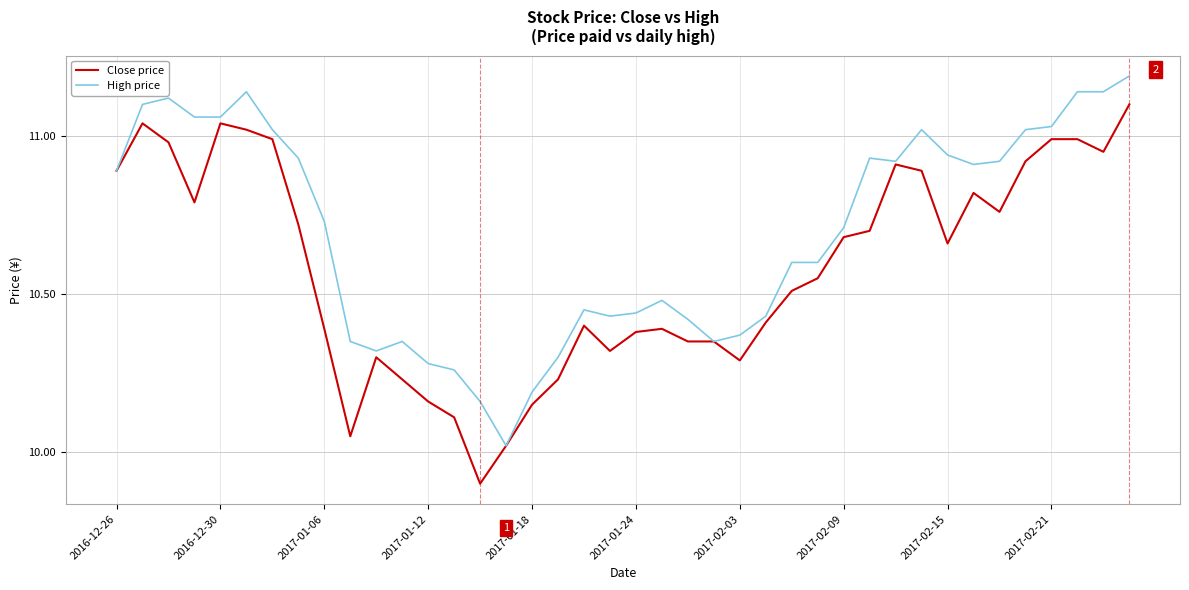

List the series in order of their overall mean, lowest first.

Close price, High price